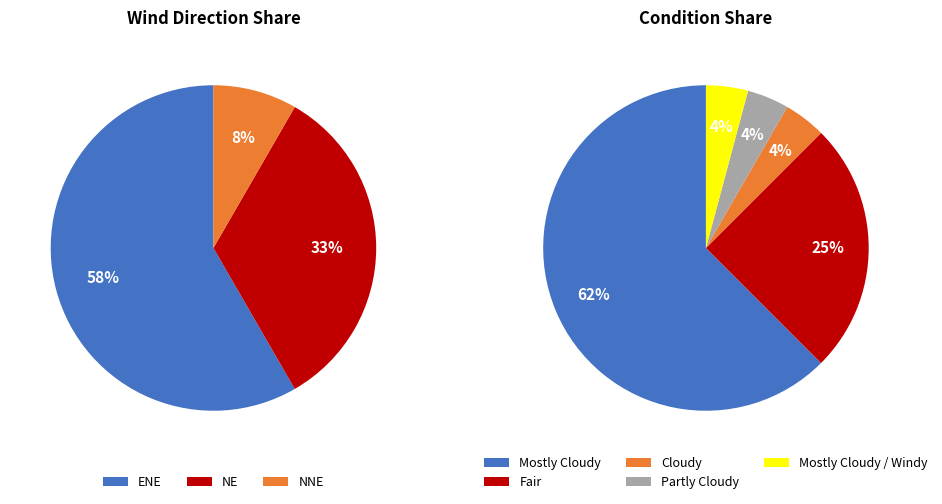

Which slice is the smallest?

Cloudy